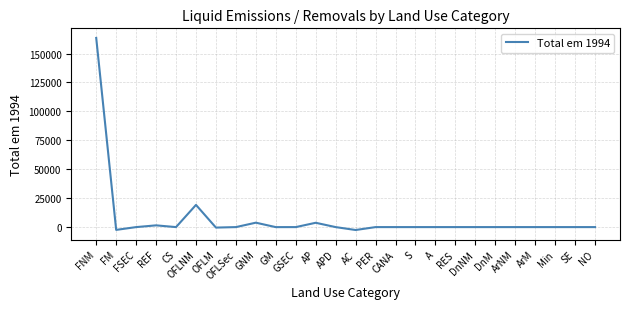

Where does the data first go above 0?

FNM